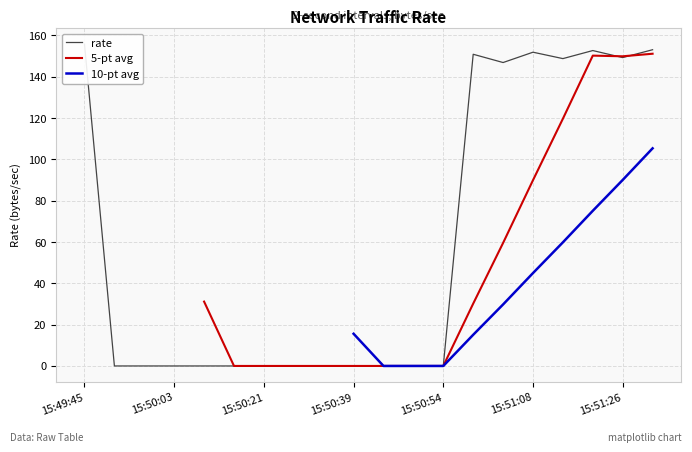

Rank the series at 15:50:21 from highest to lowest value.

rate, 5-pt avg, 10-pt avg